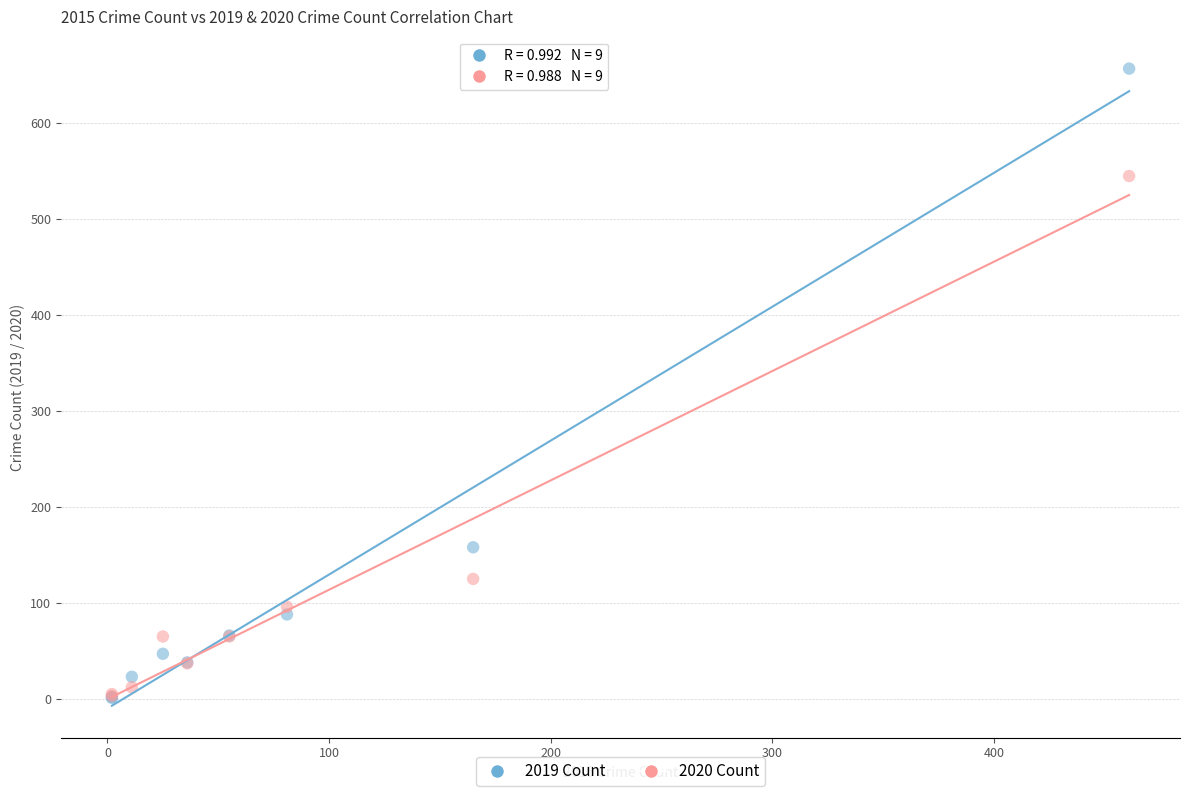

Across all series, what Y value is closest to 329?

158